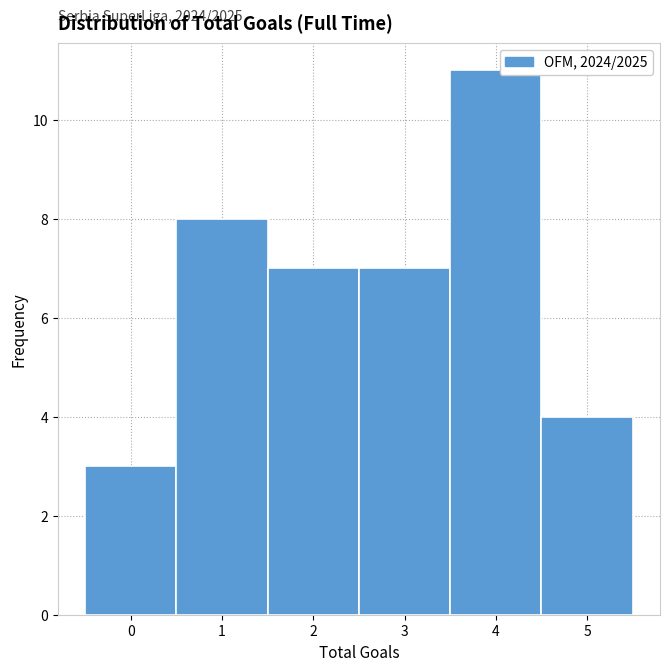

Over which range of the x-axis is the bar tallest?

3.5 to 4.5